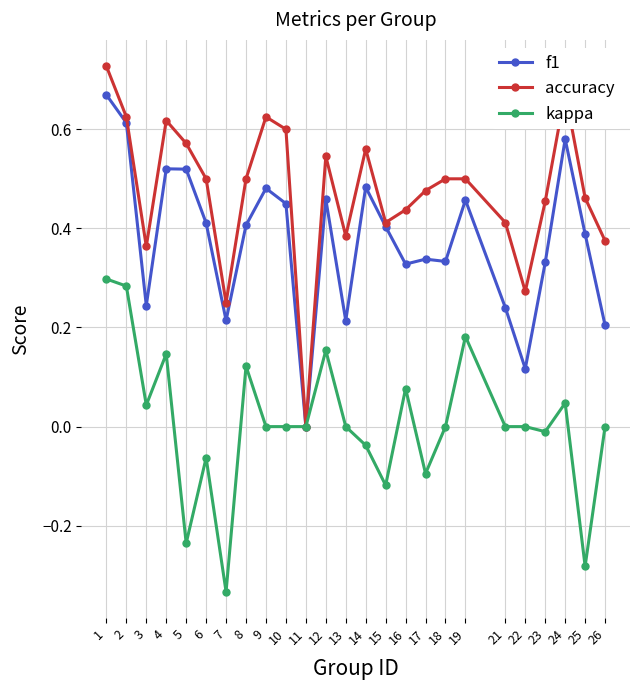

Which category has the lowest value across all series?

7